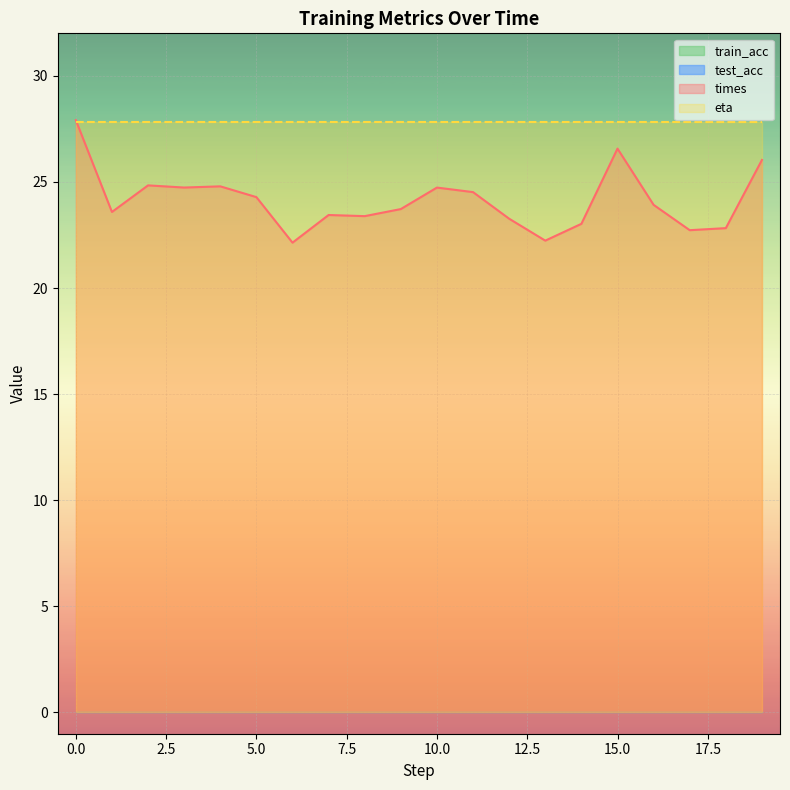

True or false: test_acc and eta intersect in this chart.

False